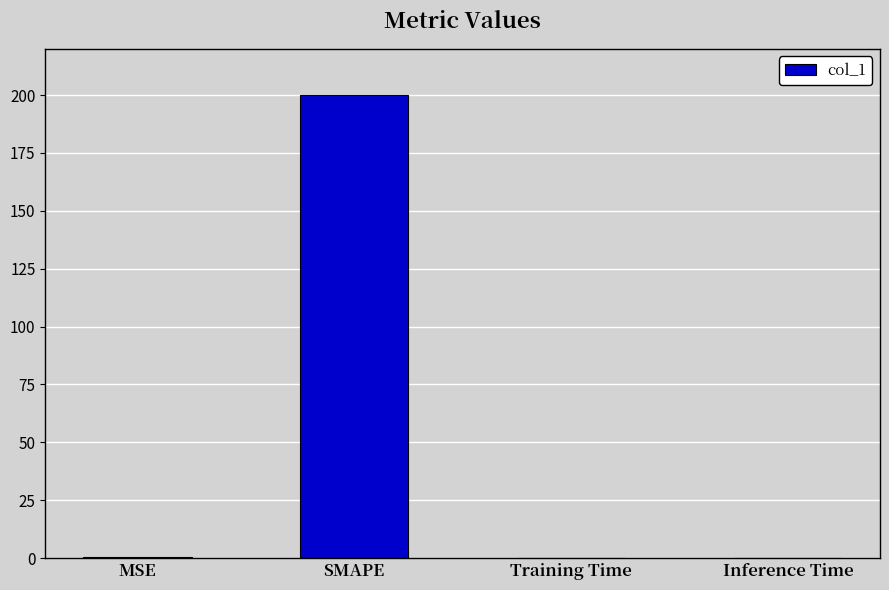

What is the approximate value at SMAPE?

200.0